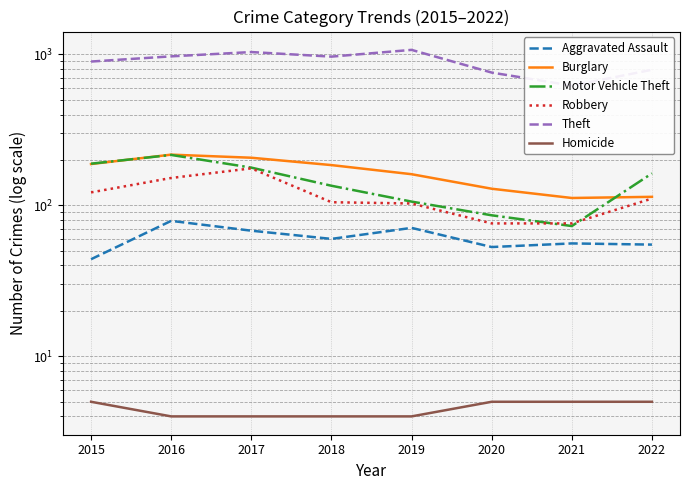

True or false: Robbery and Aggravated Assault cross at least once.

False